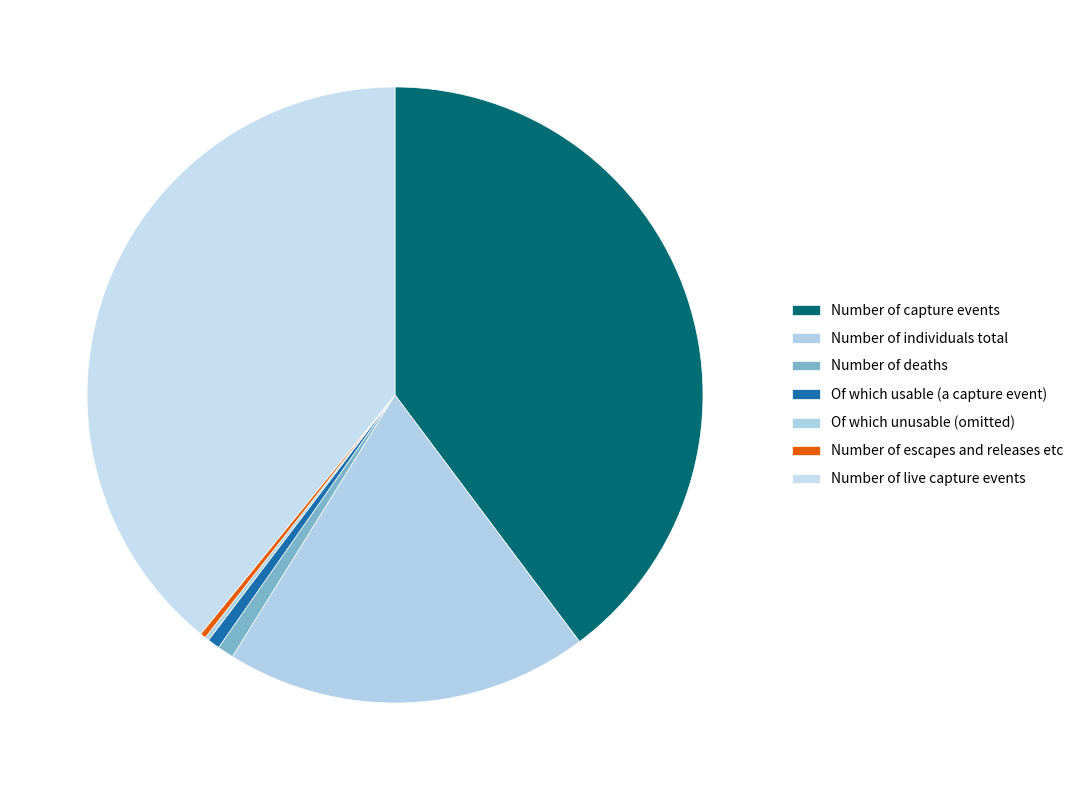

Which slice is the smallest?

Of which unusable (omitted)